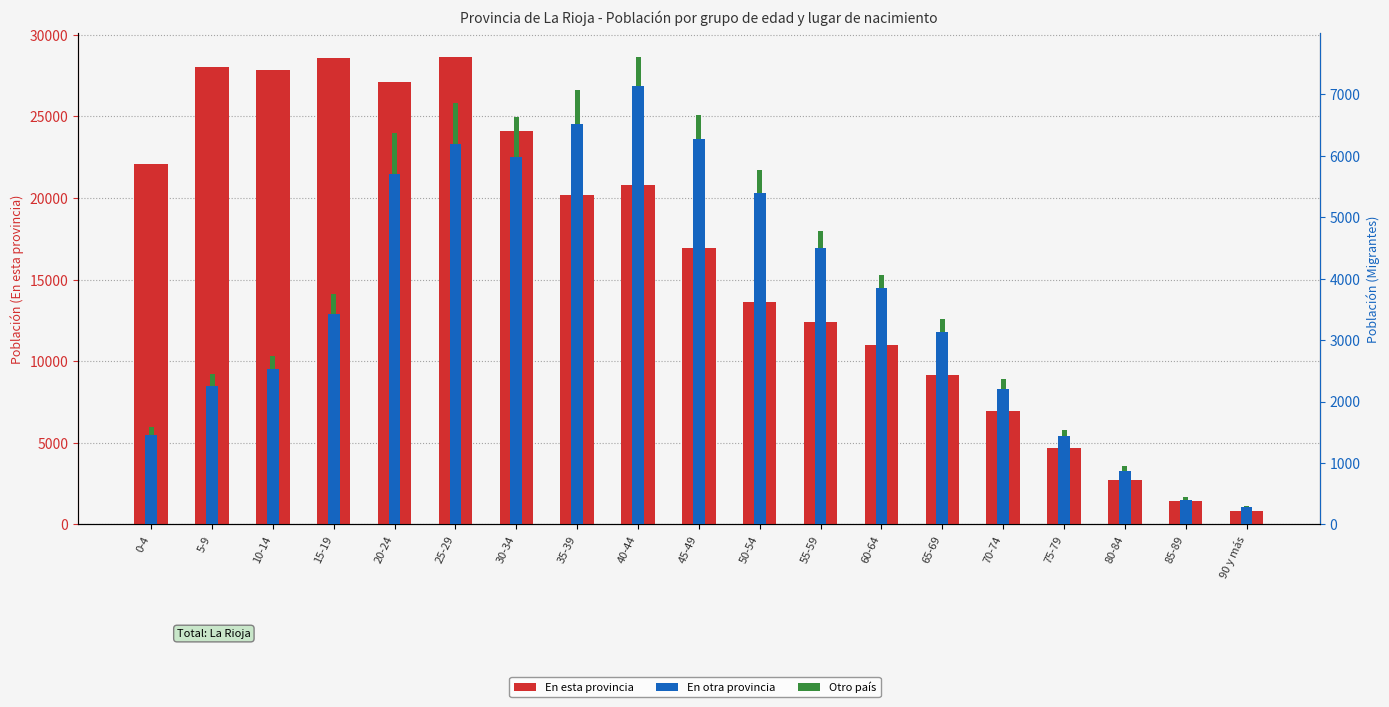

What is the difference between the maximum and minimum values in the Otro país series?

654